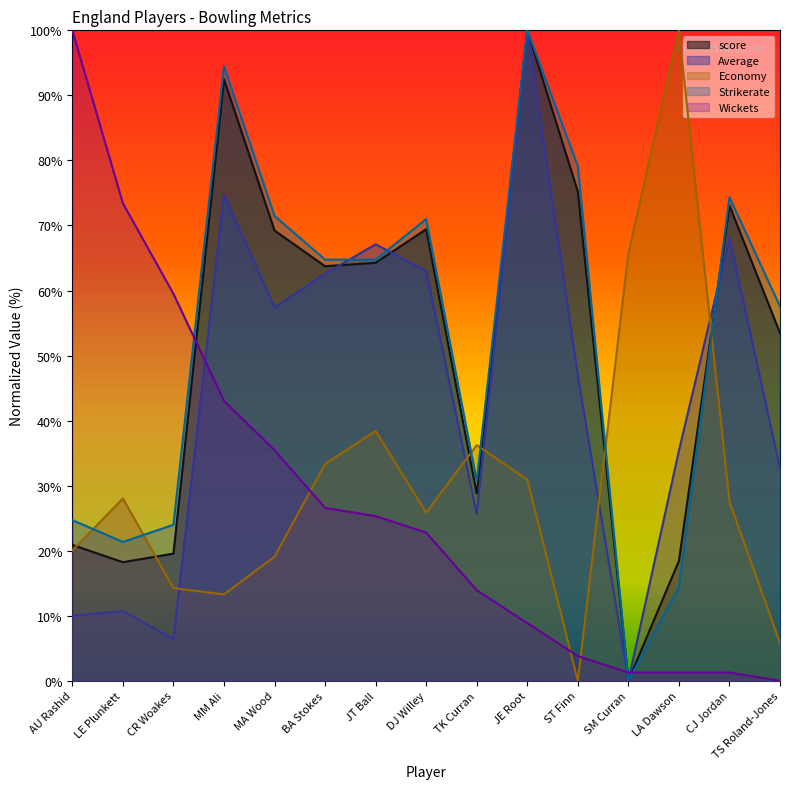

What is the sum of all score values?

766.7